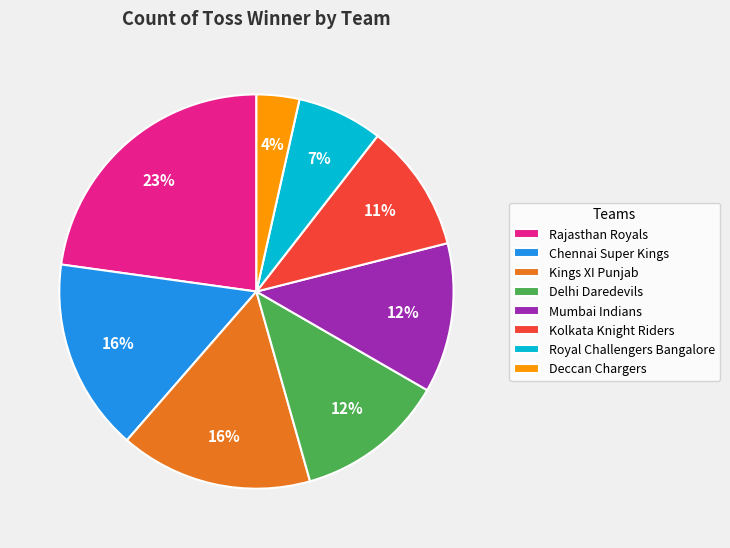

The Kings XI Punjab slice represents 16% of the pie. True or false?

True